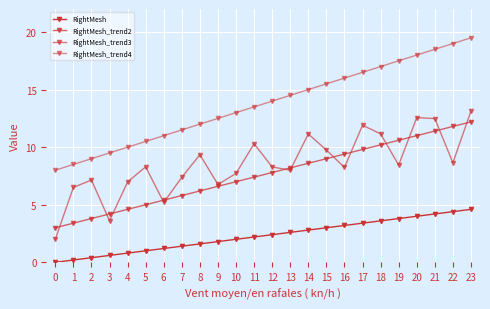

List the labels in order of RightMesh_trend4 value, largest first.

23, 22, 21, 20, 19, 18, 17, 16, 15, 14, 13, 12, 11, 10, 9, 8, 7, 6, 5, 4, 3, 2, 1, 0